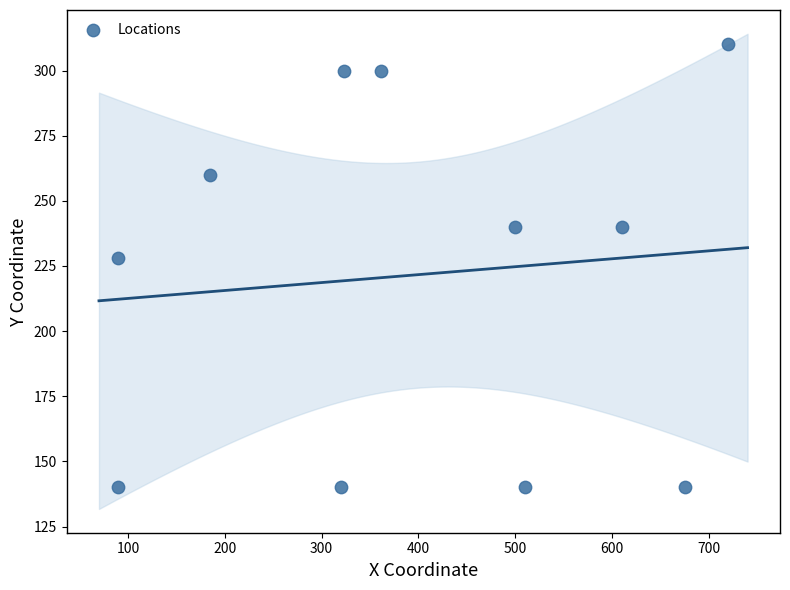

What Y value in the scatter plot is closest to 225?

228